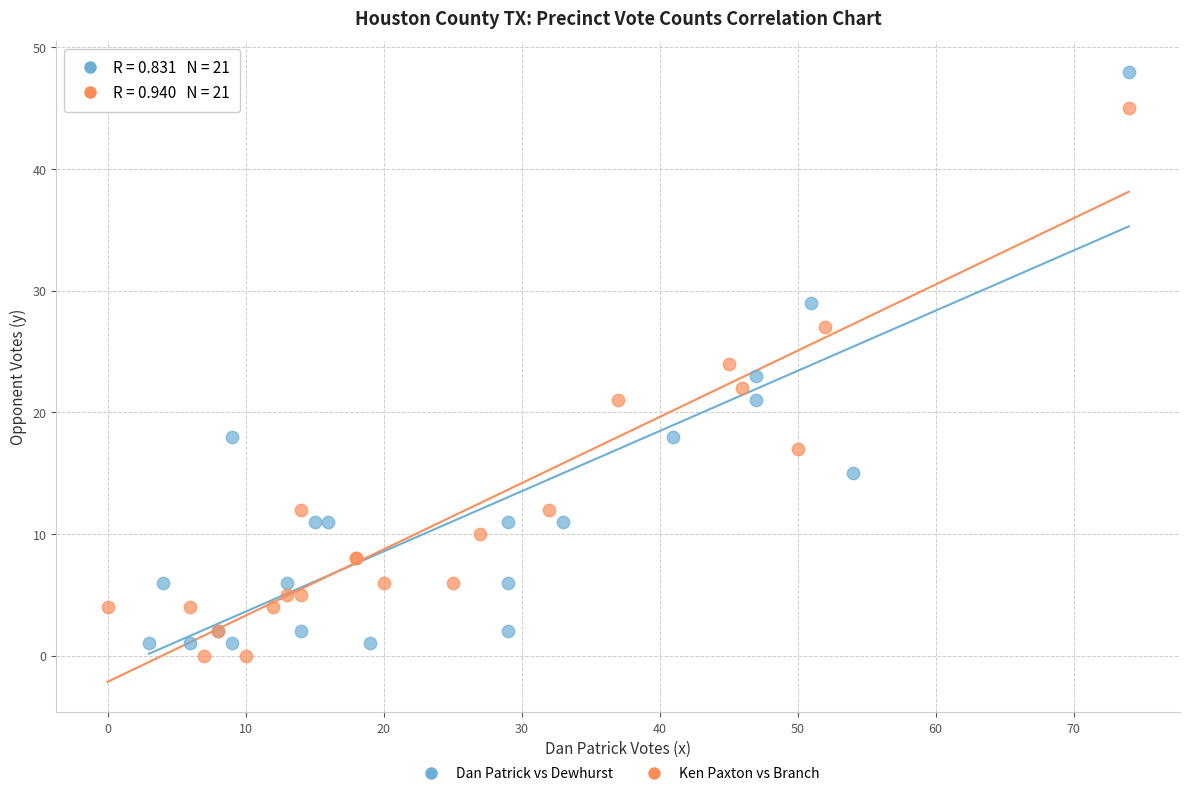

Which series reaches the maximum Y coordinate?

Dan Patrick vs Dewhurst